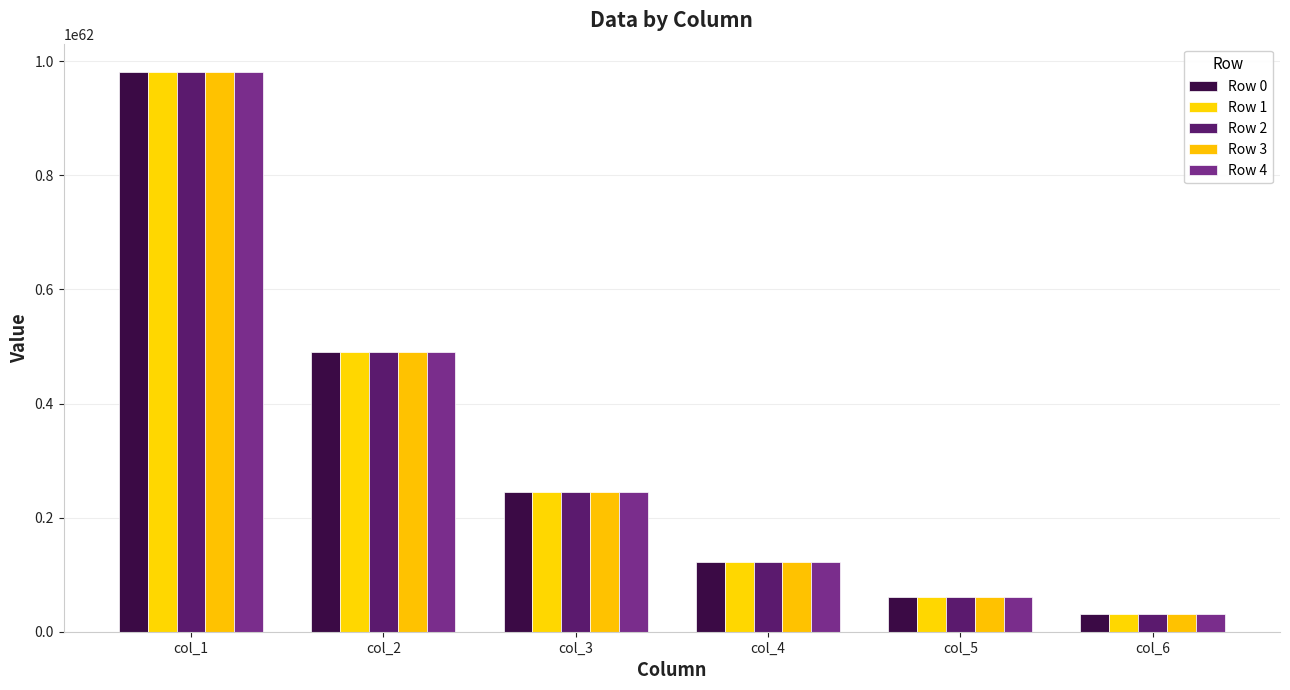

What is the difference between the highest and lowest values at col_3?

23823314340041823393001543331539870535714586902773509390336